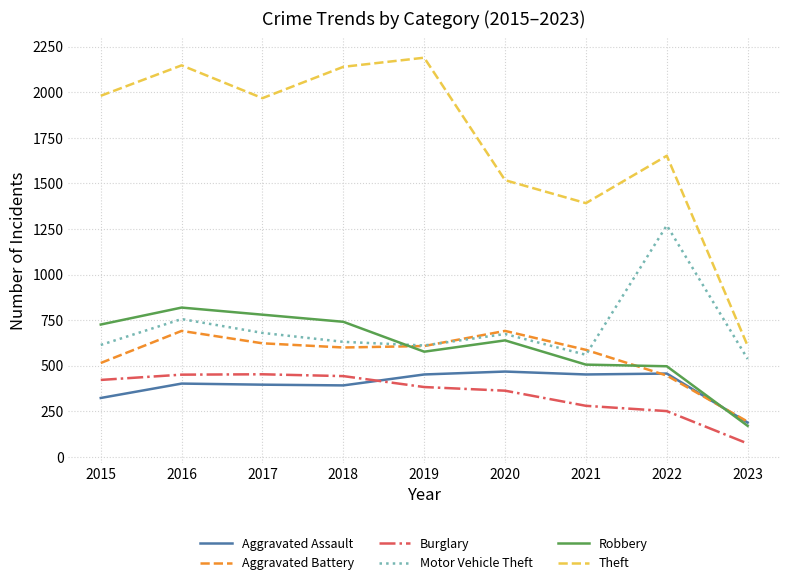

What is the sum of the Motor Vehicle Theft values at 2018 and 2022?

1901